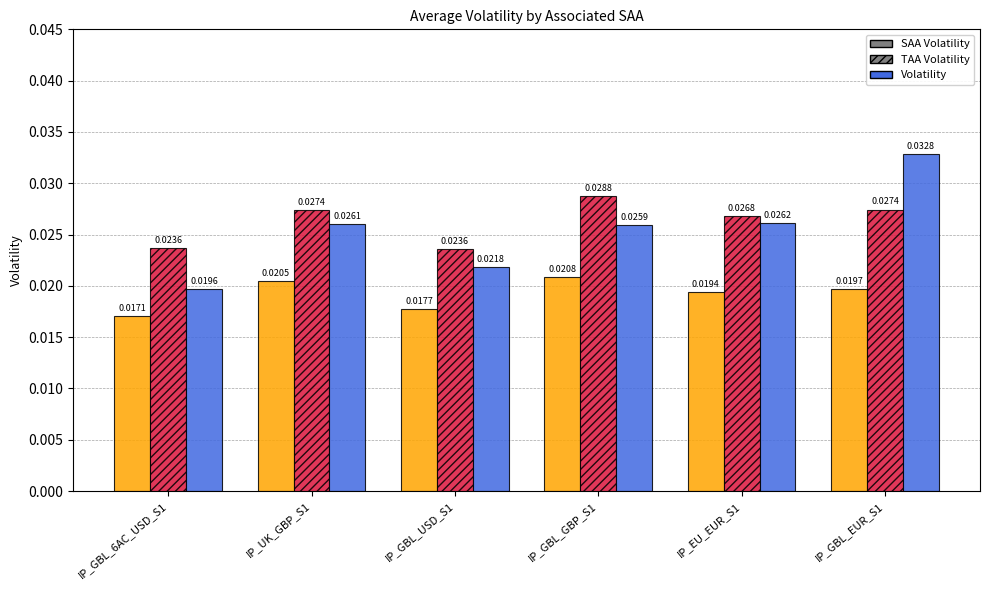

Which series has the largest total across all categories?

TAA Volatility